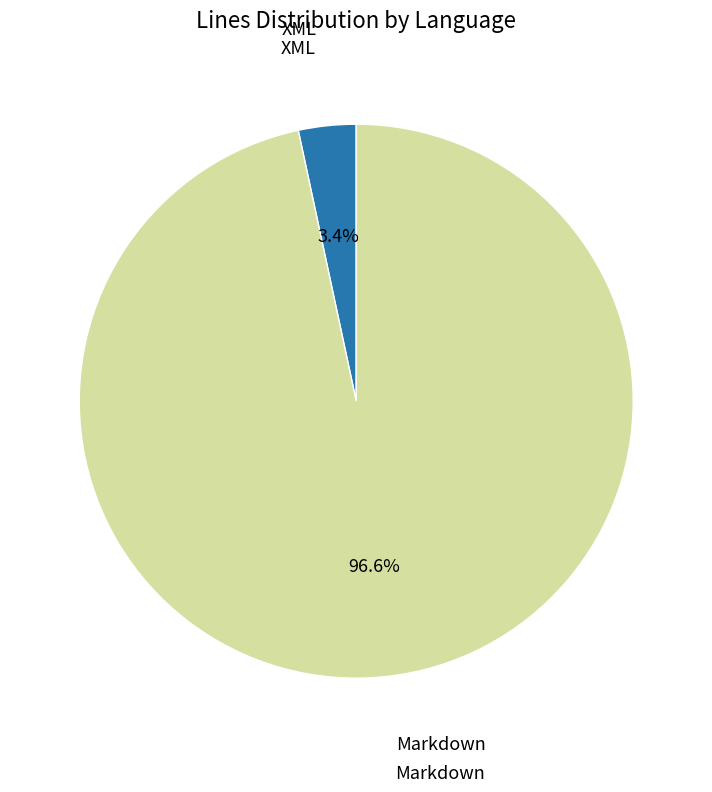

Is there a majority slice in this chart?

Yes